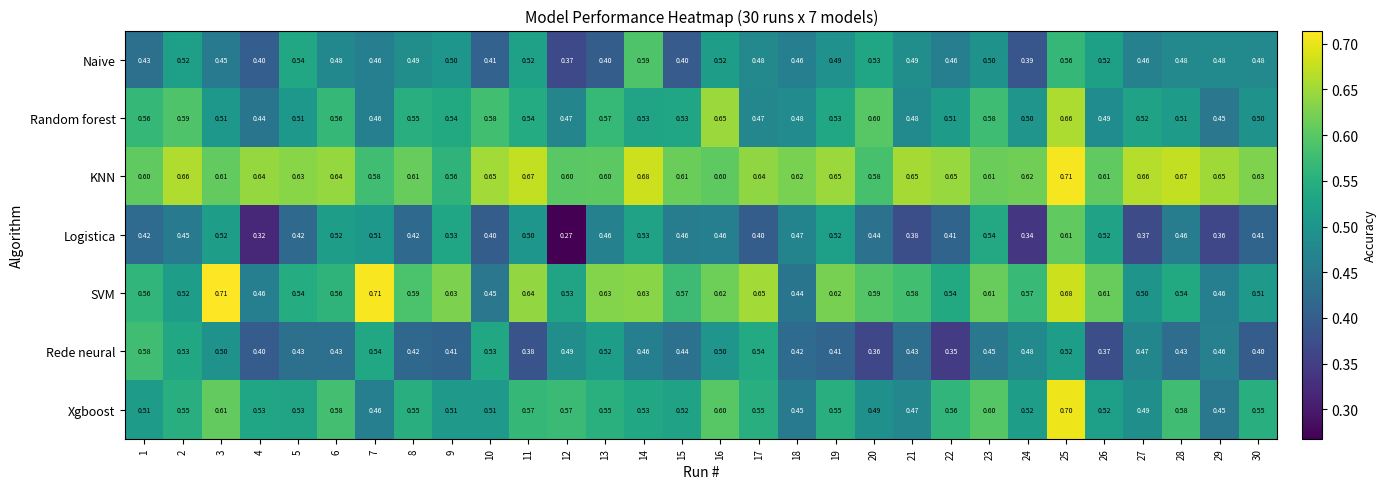

Which label corresponds to the smallest value in the chart?

12